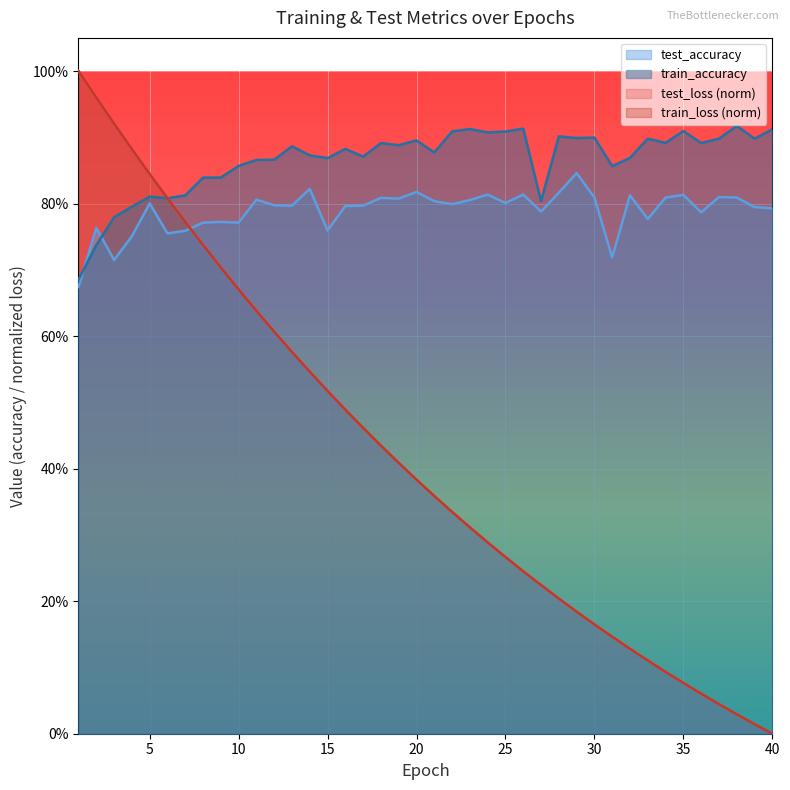

Is the value of train_loss at 25 greater than the value of train_accuracy at 26?

No